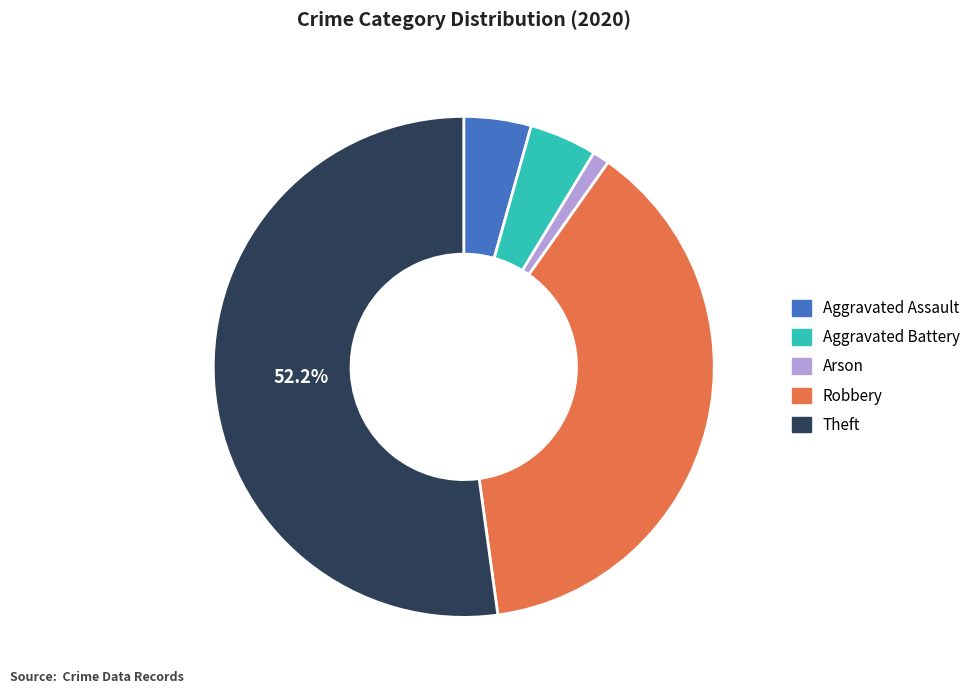

Does any single category account for the majority?

Yes